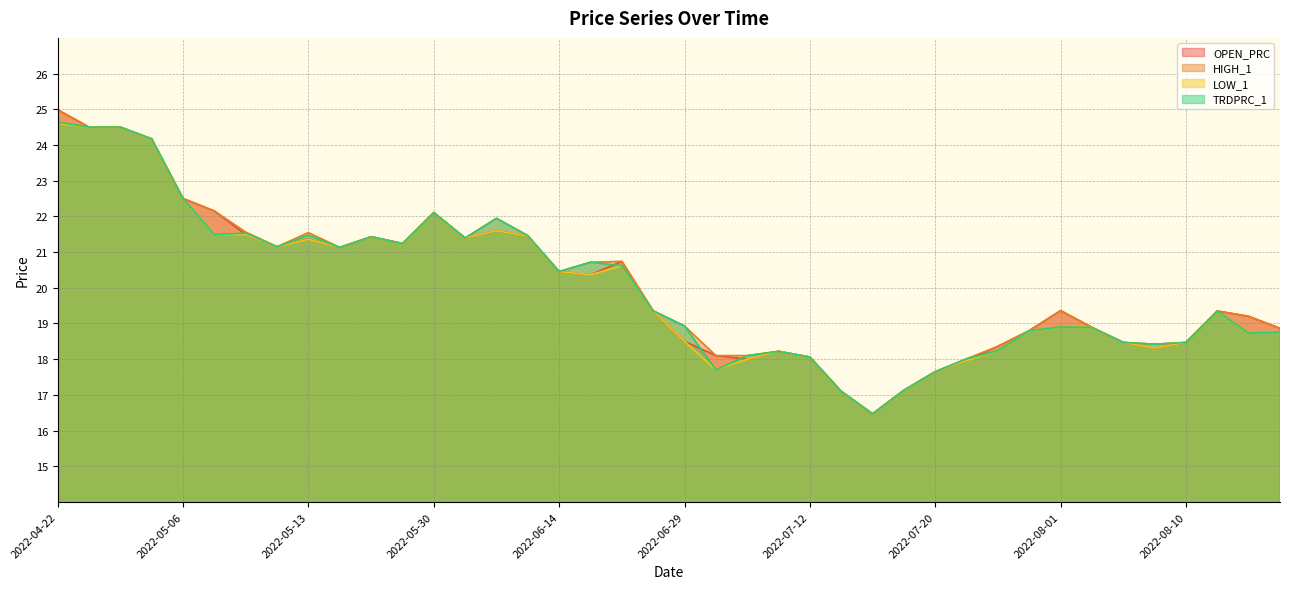

What is the value of the OPEN_PRC point at the 2nd from the left?

24.5